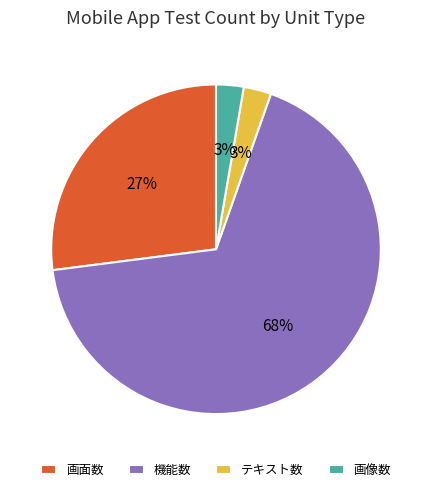

Do 画面数 and 機能数 together represent more than half of the pie?

Yes